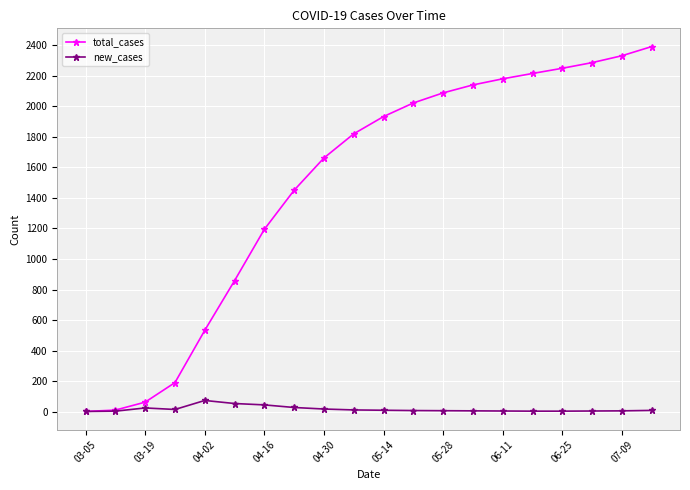

Which series has the widest spread of values?

total_cases